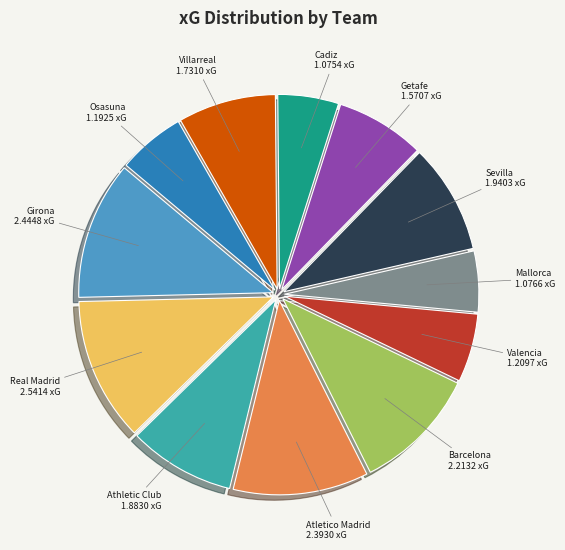

Do Getafe and Atletico Madrid together represent more than half of the pie?

No